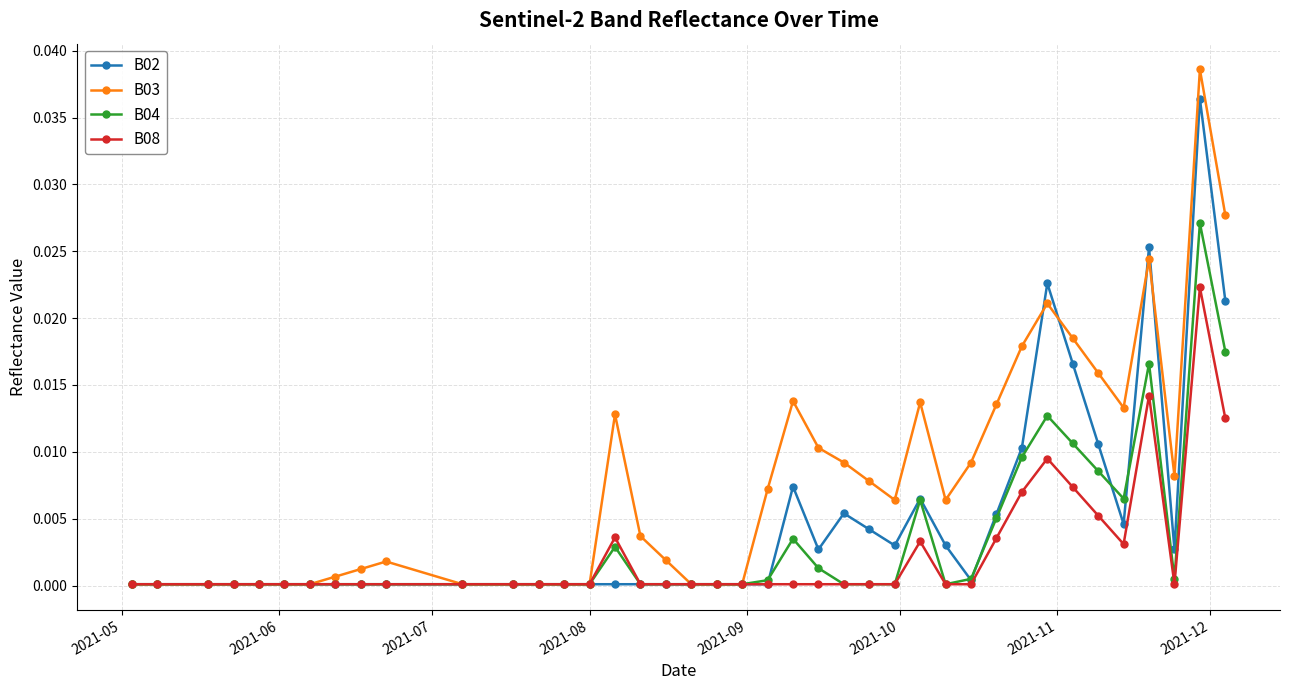

True or false: B08 has more than 1 points higher than both neighbors.

True